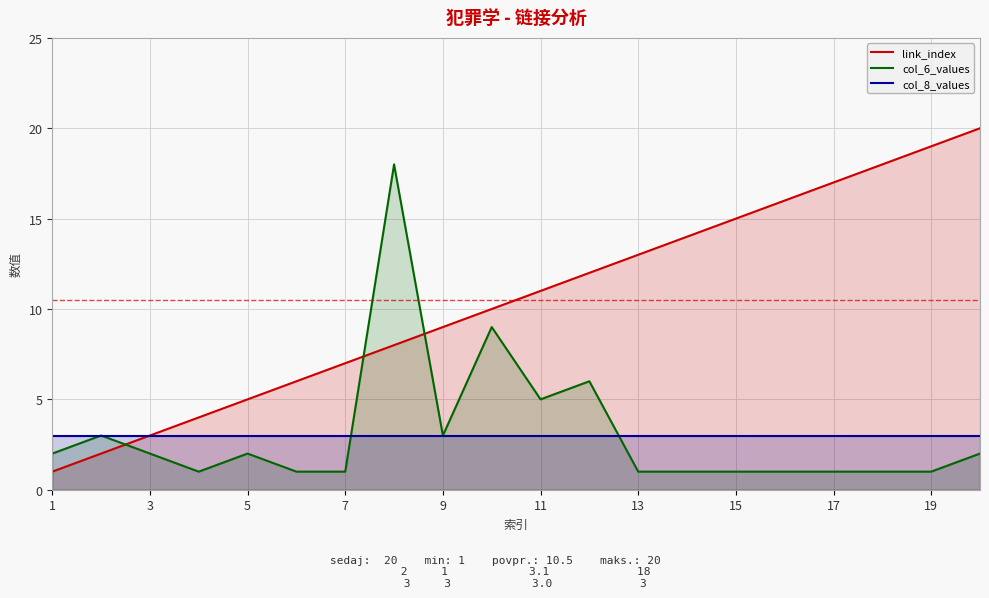

Rank the series at 13 from lowest to highest value.

col_6_values, col_8_values, link_index